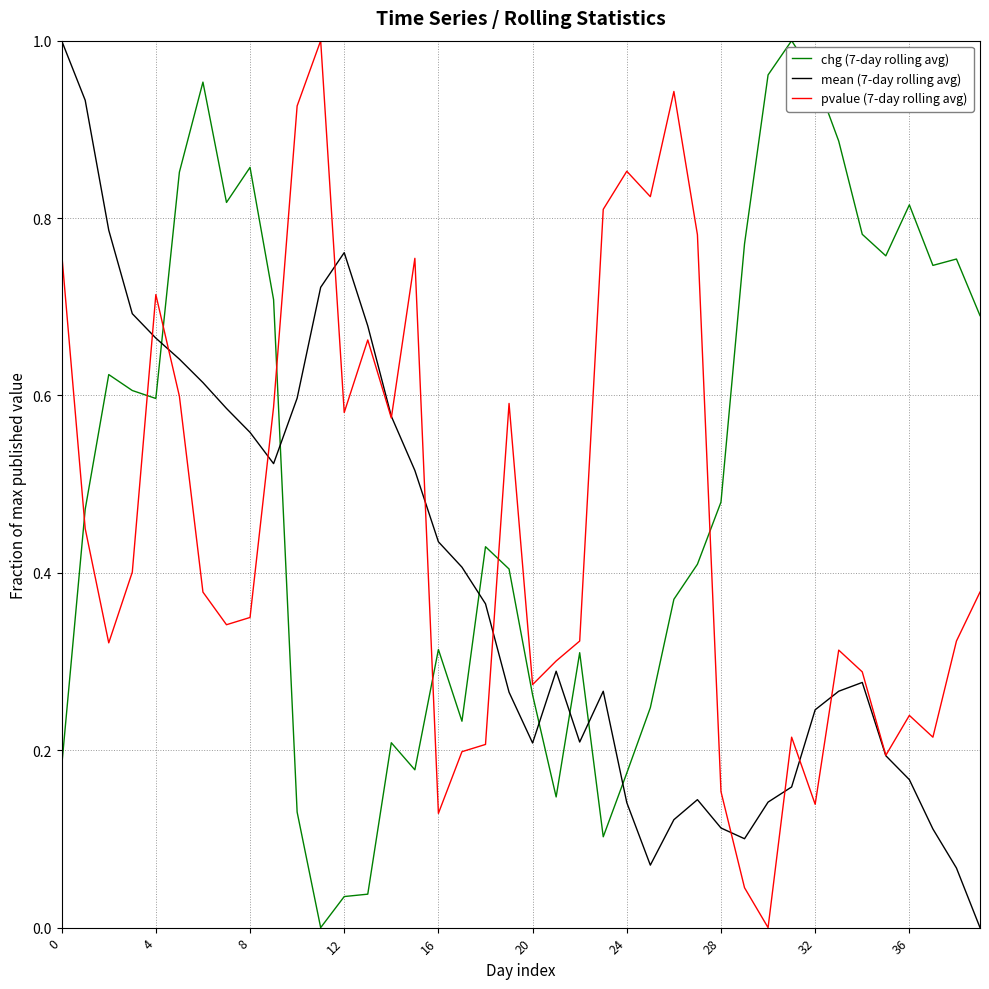

True or false: mean (7-day rolling avg) and pvalue (7-day rolling avg) intersect in this chart.

True